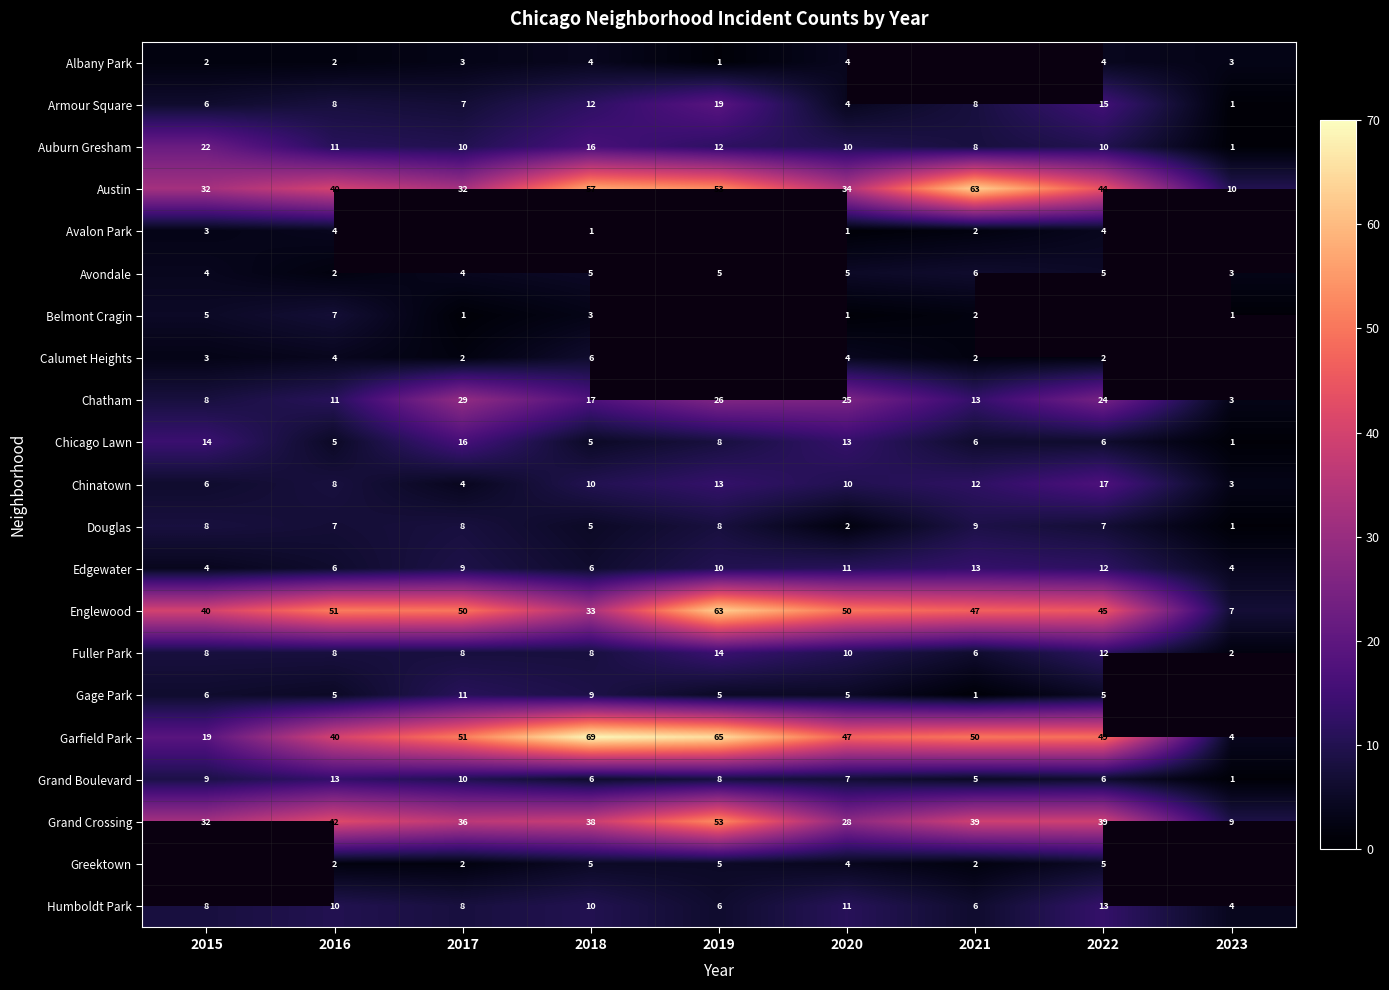

True or false: Albany Park has a value of 3 at 2015.

False